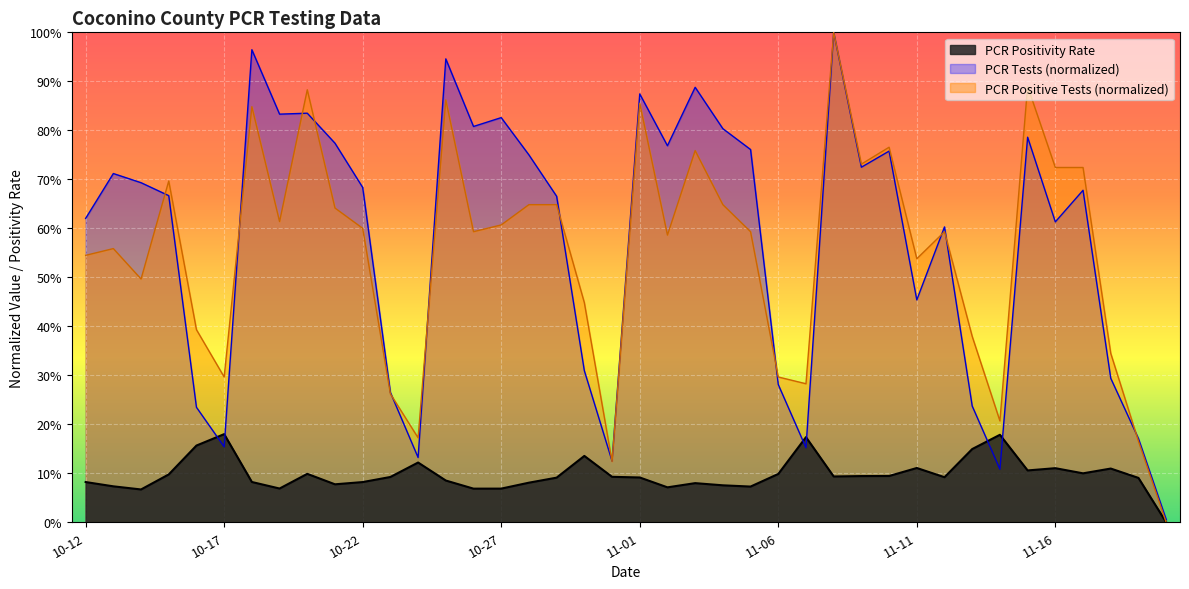

Which series has the largest range (max minus min)?

PCR Positive Tests (normalized)